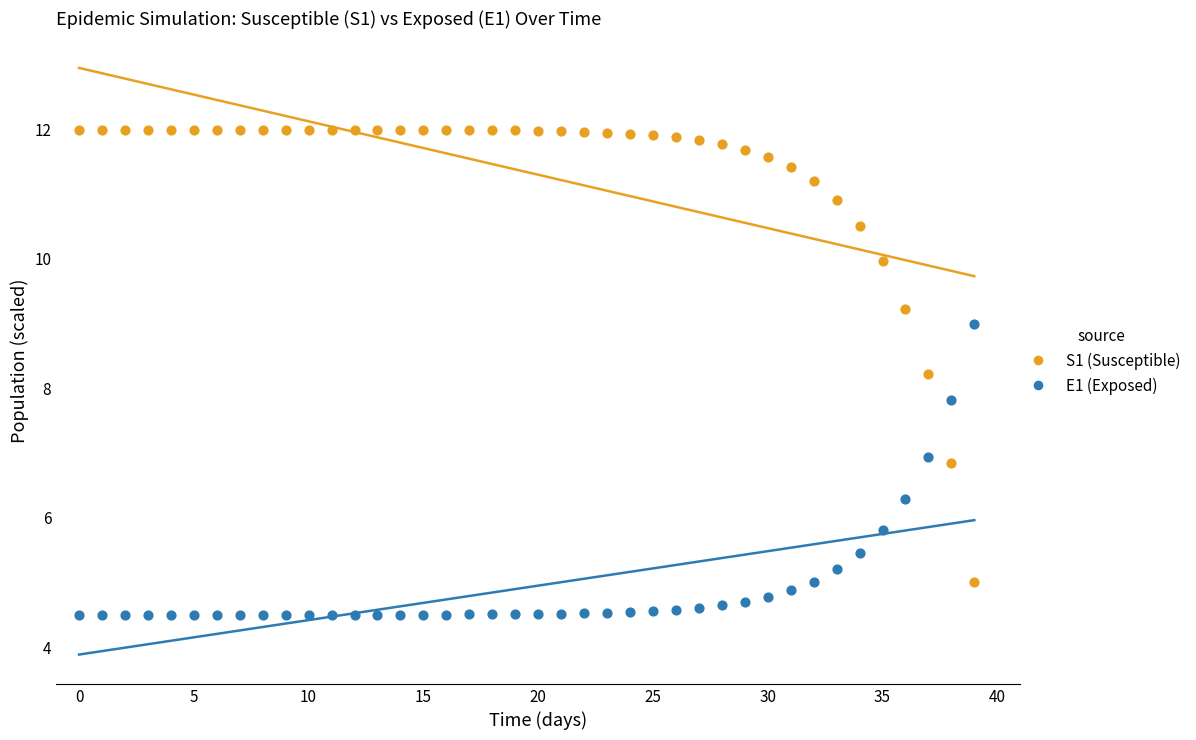

Which series reaches the minimum Y coordinate?

E1 (Exposed)